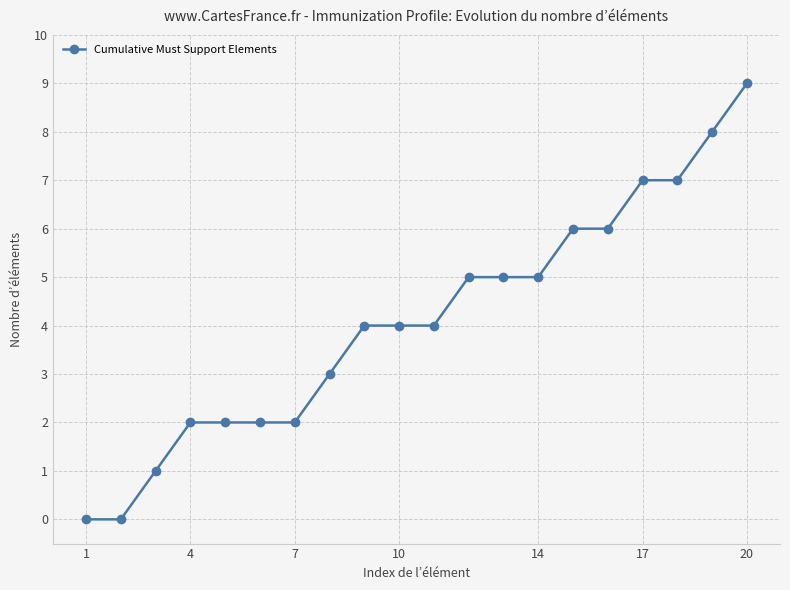

What is the maximum value shown in the chart?

9